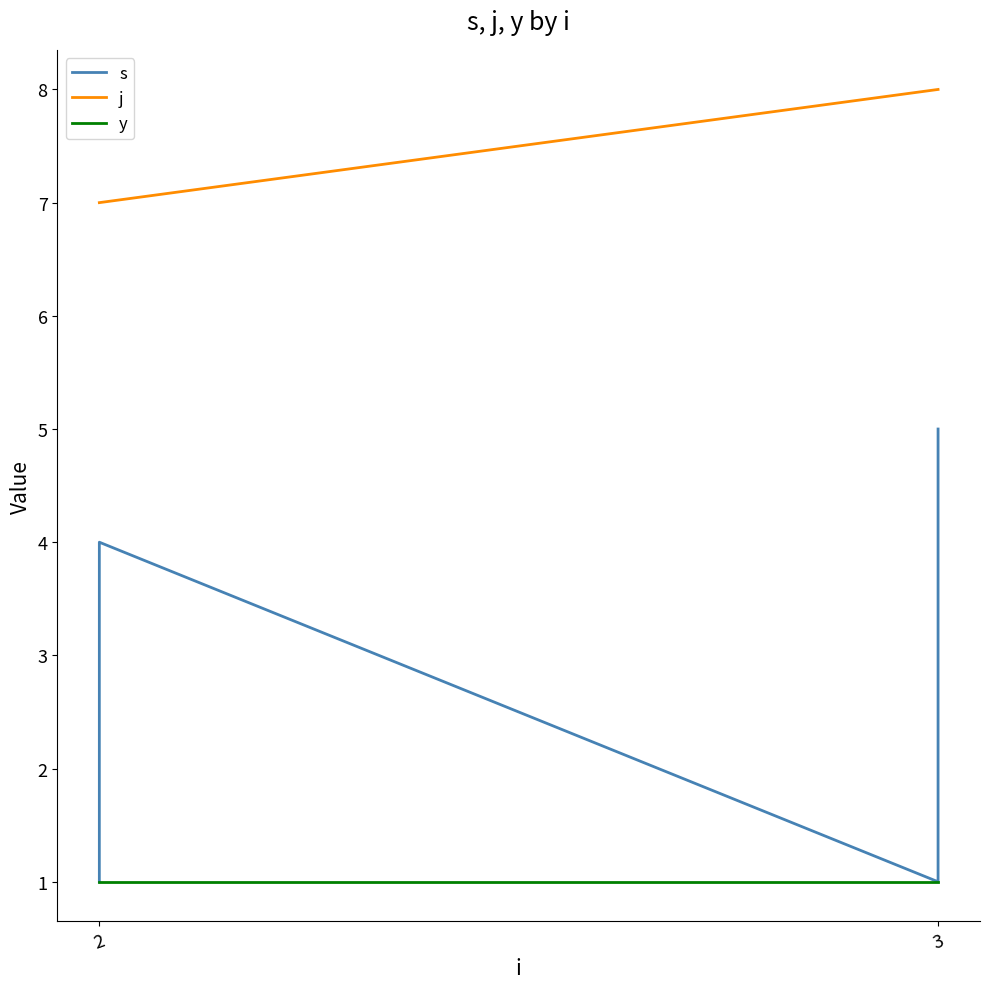

What is the value of the j point at the 6th from the left?

8